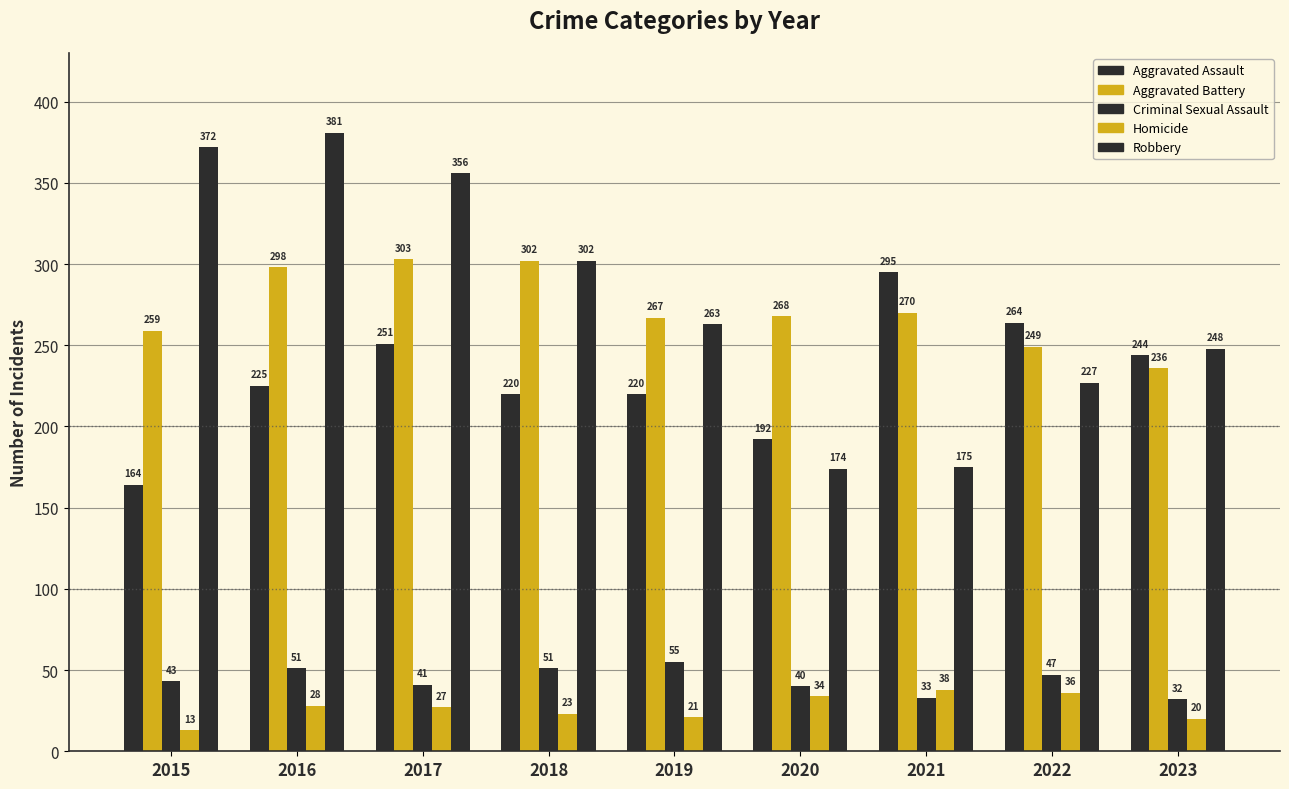

What is the difference between the second highest and second lowest values in the Criminal Sexual Assault series?

18